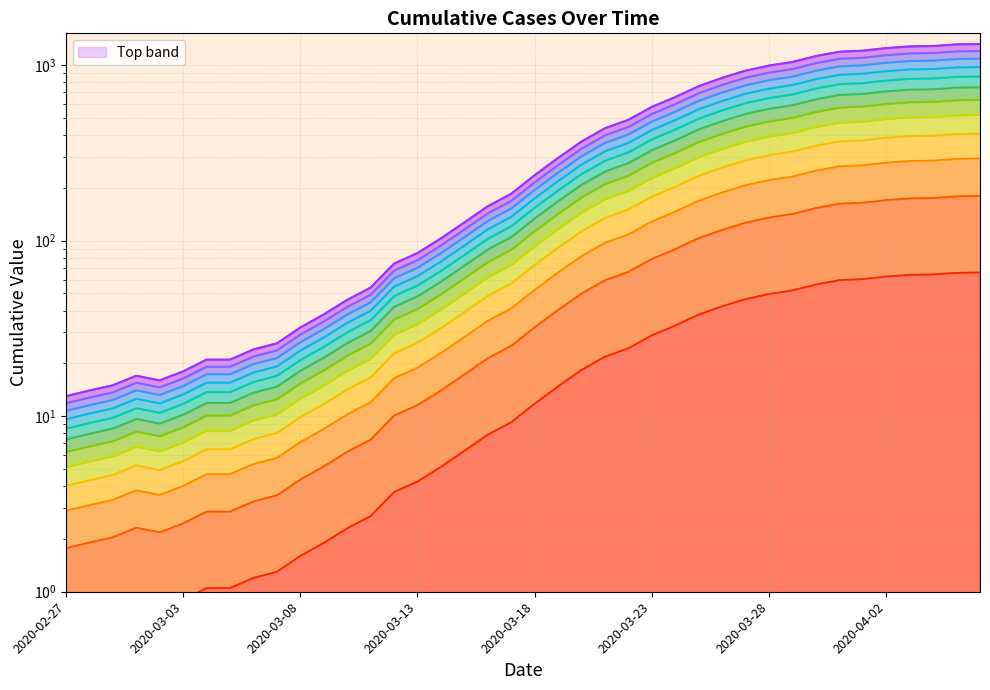

Which has a higher value, 2020-03-28 or 2020-03-16?

2020-03-28